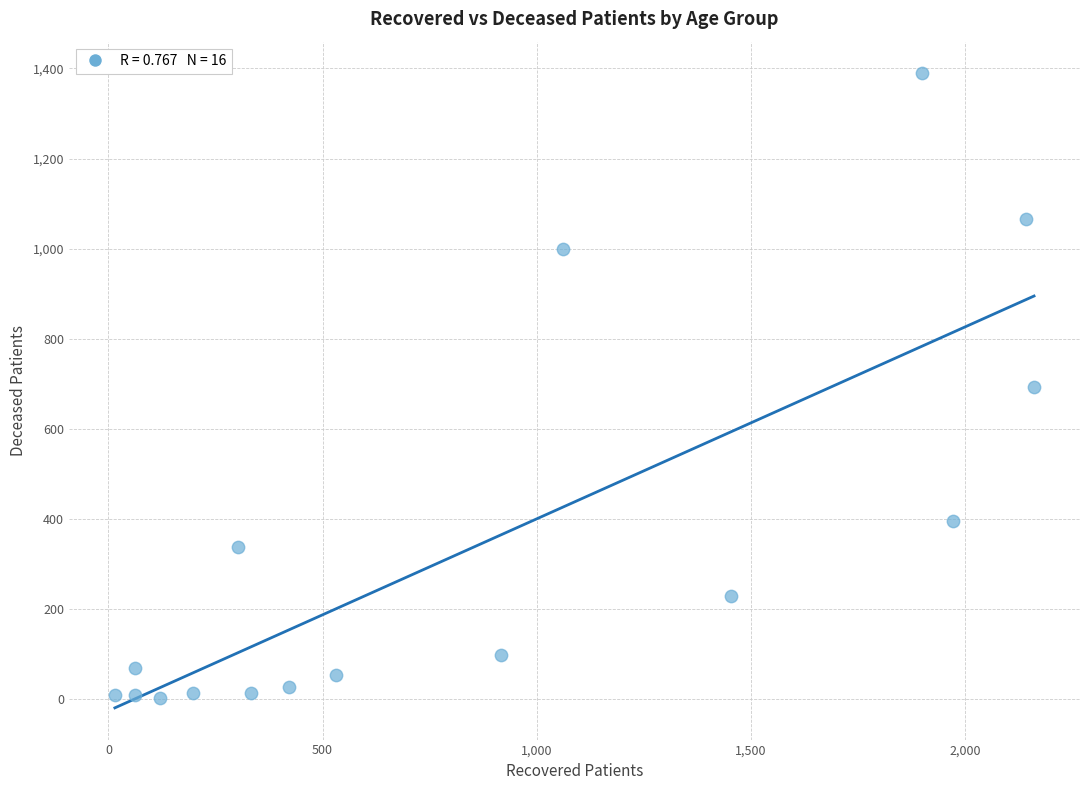

What is the range of Y values (max minus min)?

1387